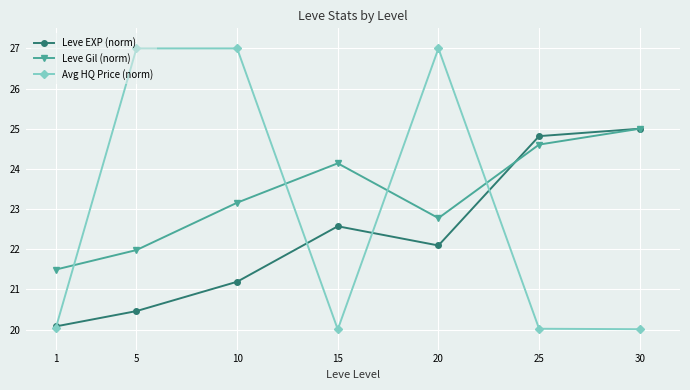

The Avg HQ Price (norm) series shows 20.0 at 1. True or false?

True